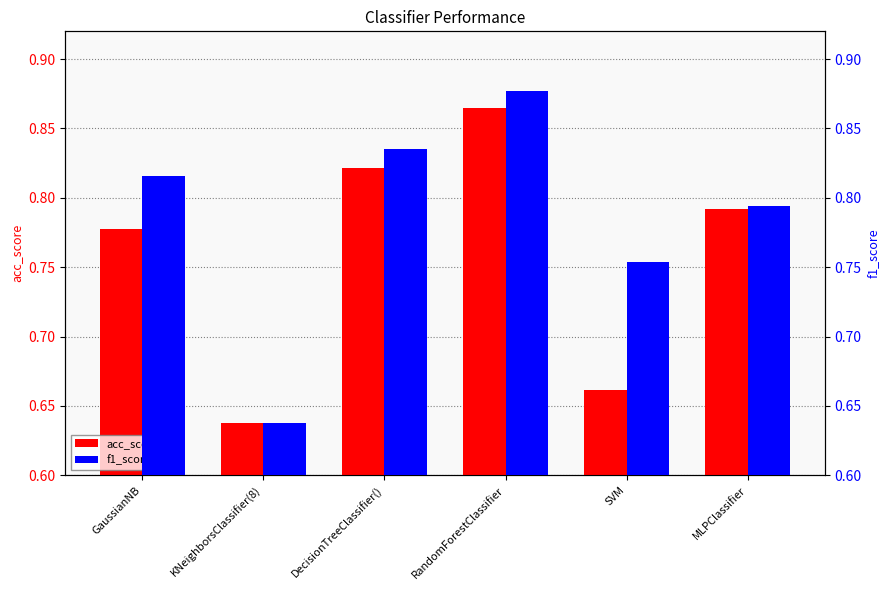

What is the average value of the acc_score series?

0.8